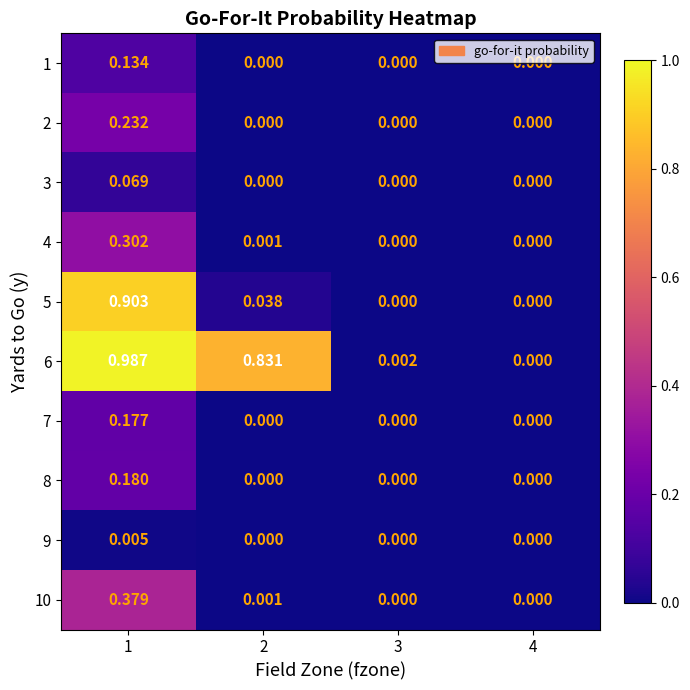

Is the value of 8 at 1 greater than the value of 10 at 2?

Yes